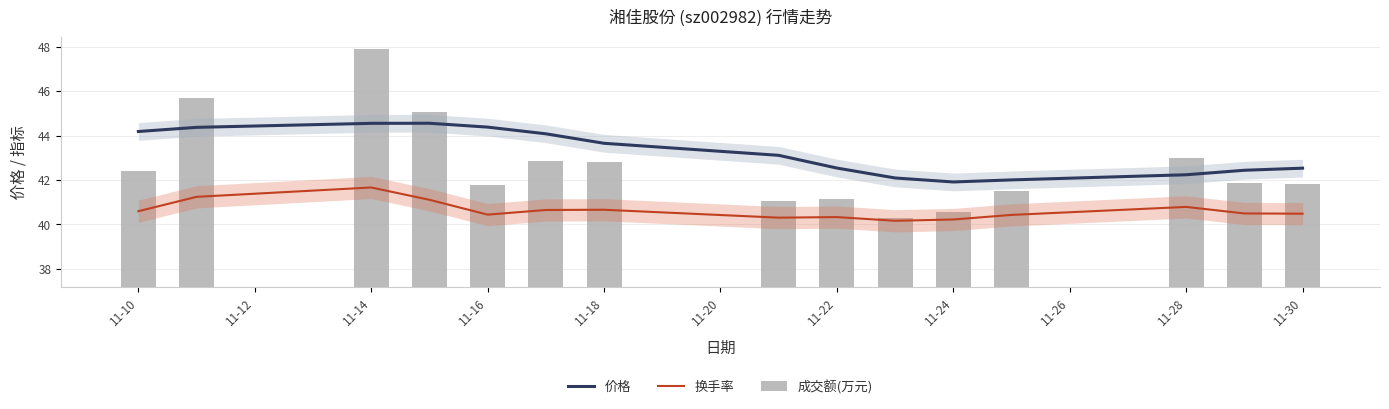

The value of 成交额(万元) at 11-24 is 3.9. True or false?

True